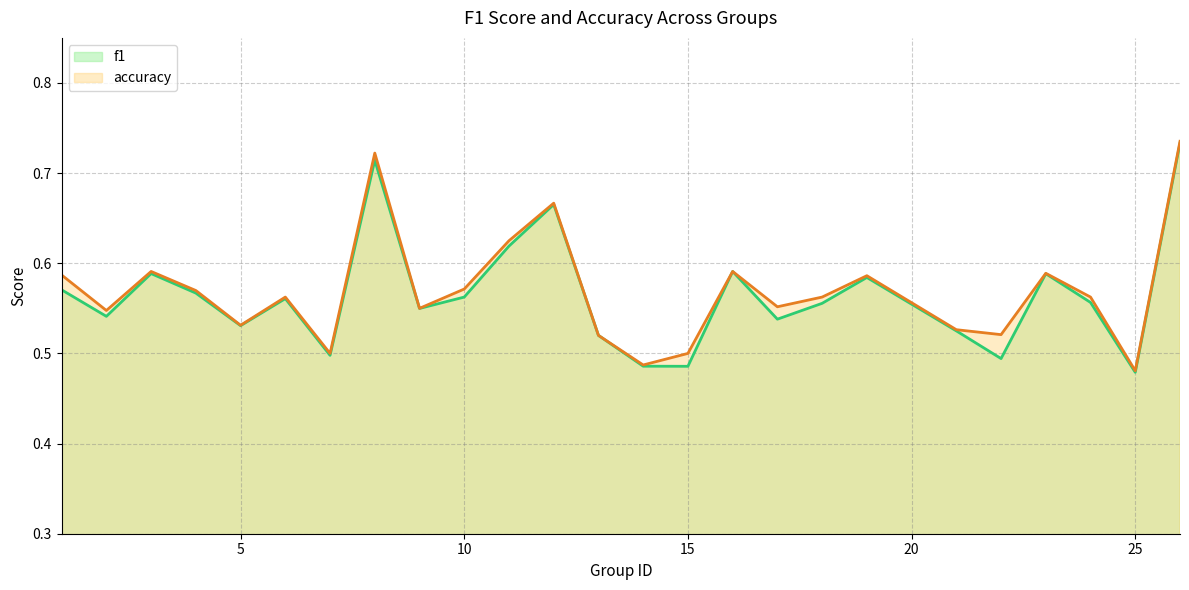

What is the greatest value displayed?

0.7